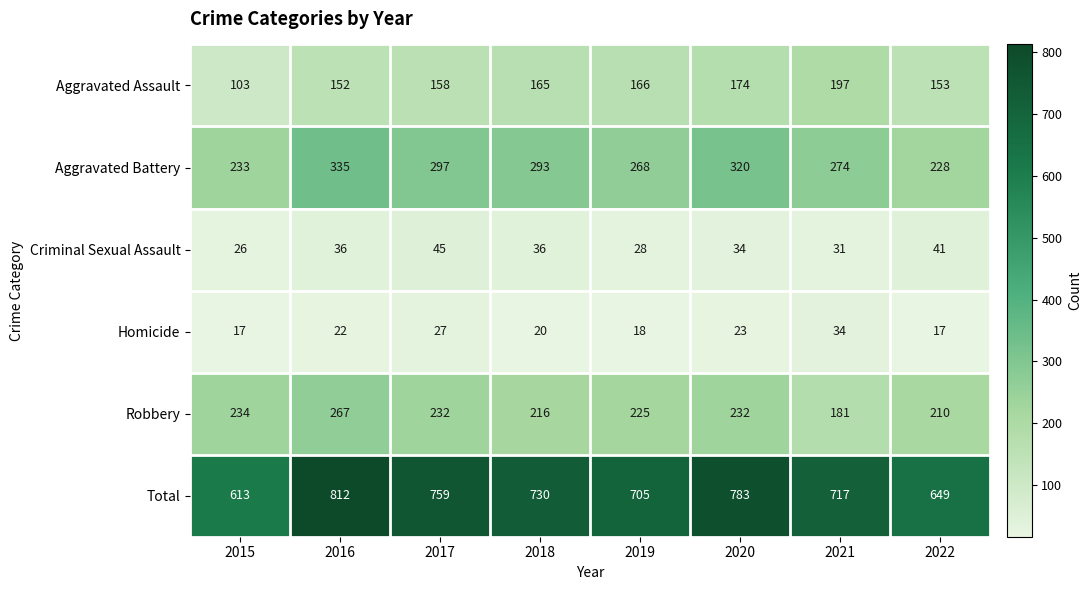

Where is Aggravated Battery nearest to the value 281?

2021